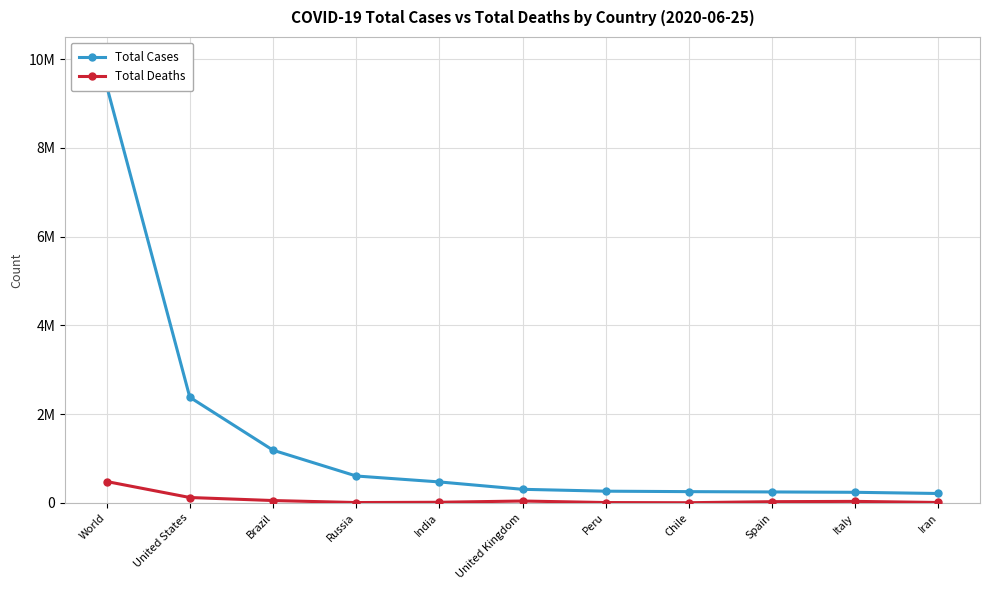

At which label does Total Cases reach its minimum?

Iran